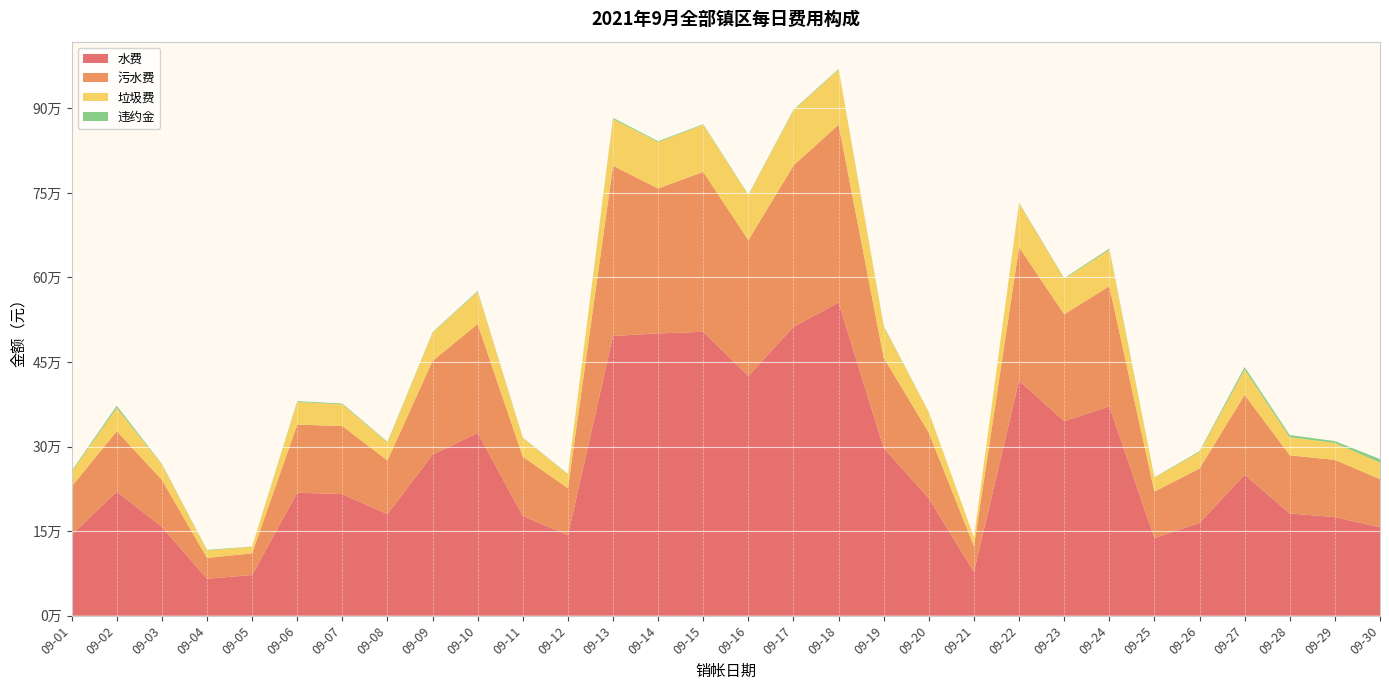

Reading right to left, extract all data points from this chart.

水费: 156865.2	174793.5	181478.8	250069.2	164597.9	137799.0	371229.7	345155.2	416967.5	77710.5	208232.8	297453.7	555701.6	512438.8	425465.1	503598.5	500769.0	496313.5	142722.1	177020.2	324178.1	285717.1	180108.4	215769.6	218273.8	72171.7	65588.8	157406.1	220329.7	143590.1
污水费: 85338.1	101667.0	103051.9	141806.8	96511.0	82377.7	213186.8	189591.9	236621.1	45504.2	116349.9	160076.4	315397.5	286276.1	240681.6	283760.6	257142.1	301777.9	83551.3	104999.2	193235.5	166519.6	95310.8	120620.2	120837.2	38487.4	36936.0	83632.1	106998.9	85620.8
垃圾费: 29567.5	29990.9	32185.3	44761.4	29357.3	24747.6	64526.3	62685.0	77914.0	15502.0	36075.3	55014.1	97581.9	97633.0	79657.9	83349.9	82262.8	83182.5	24319.6	33497.4	57123.0	49550.6	31601.7	38552.5	39939.1	11690.1	13199.7	27234.9	41220.7	26144.2
违约金: 6030.1	3357.7	3765.7	4643.6	1474.8	605.4	2323.7	1303.8	1103.3	110.6	398.3	1402.9	1158.7	1306.1	1076.1	1175.9	1532.4	1982.1	874.9	548.2	1564.0	1203.8	1299.3	1448.8	1619.0	435.3	1024.8	1069.3	3982.8	1690.2